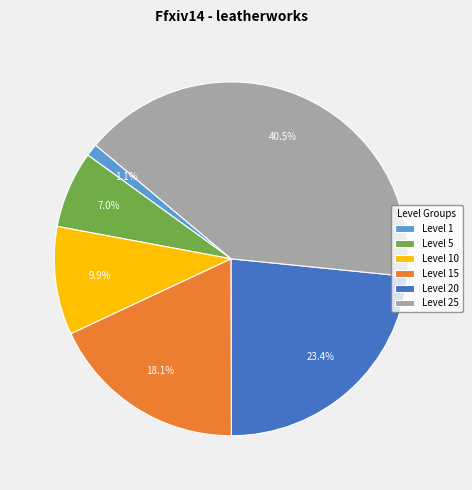

Combined, do Level 10 and Level 1 account for over 50%?

No